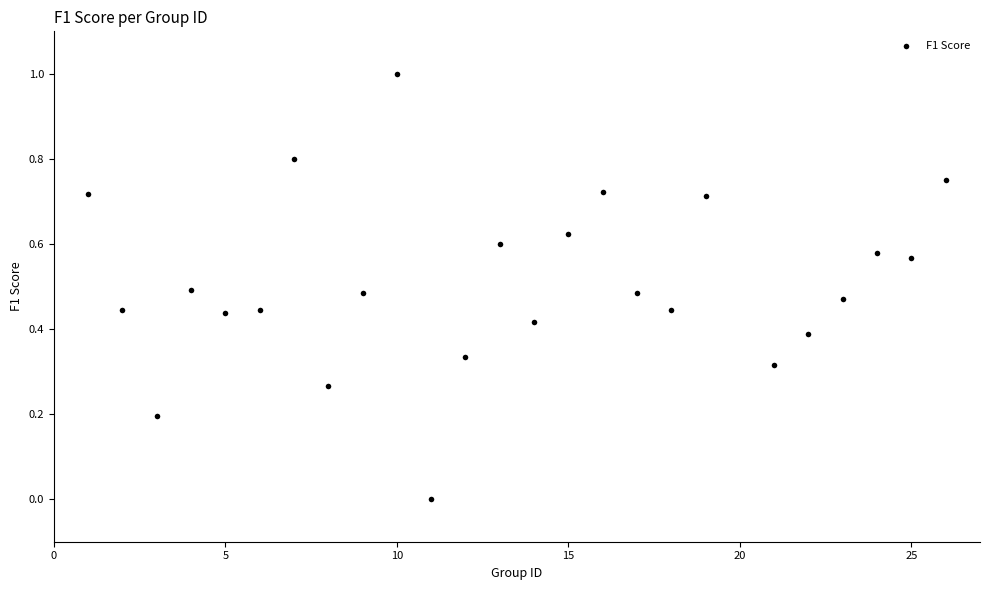

What is the range of Y values (max minus min)?

1.0